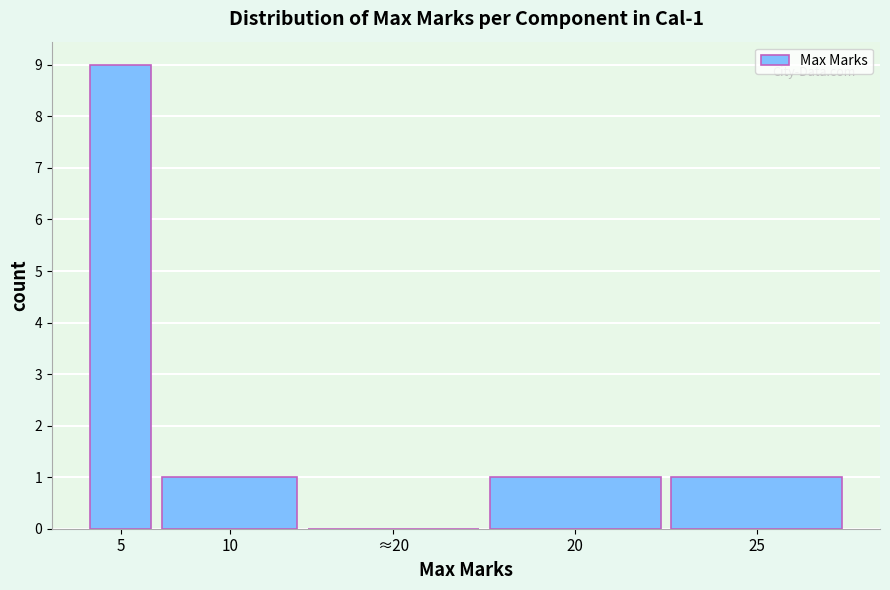

Reading left to right, list all the values displayed in this chart.

5=9	10=1	≈20=0	20=1	25=1